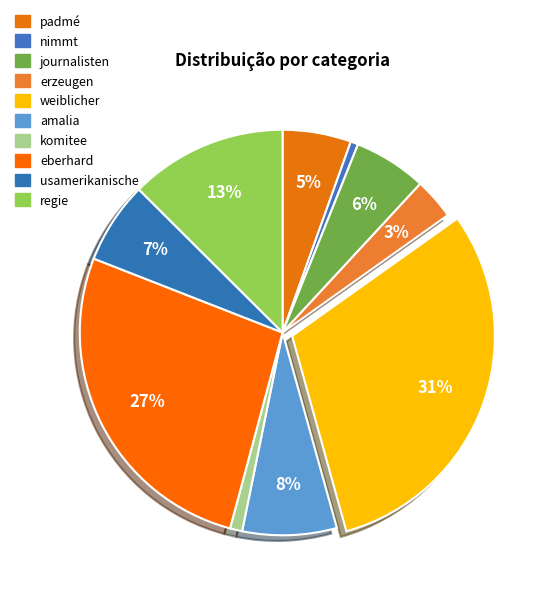

How many segments does this pie chart have?

10